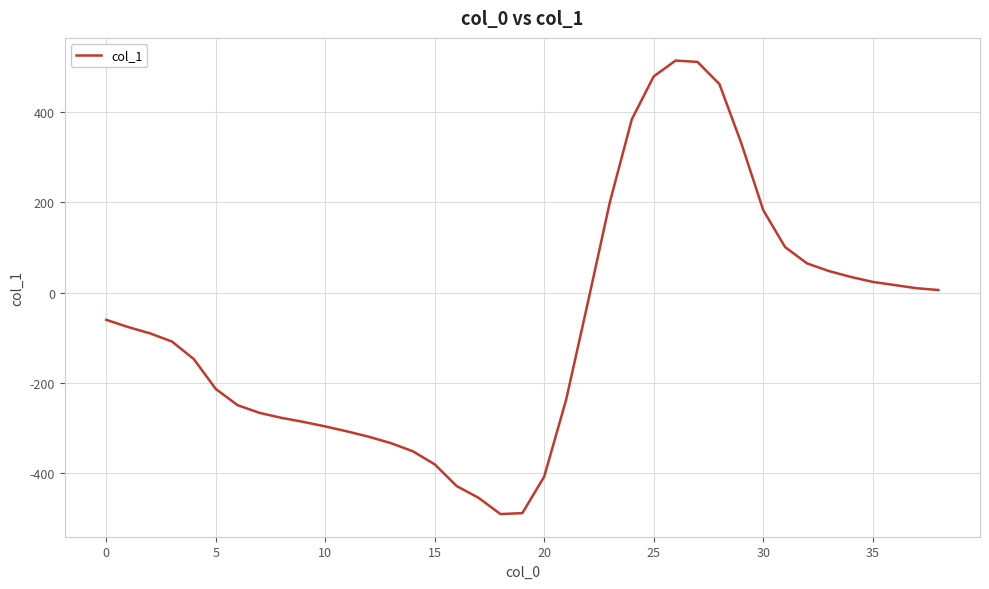

What is the smallest value displayed?

-490